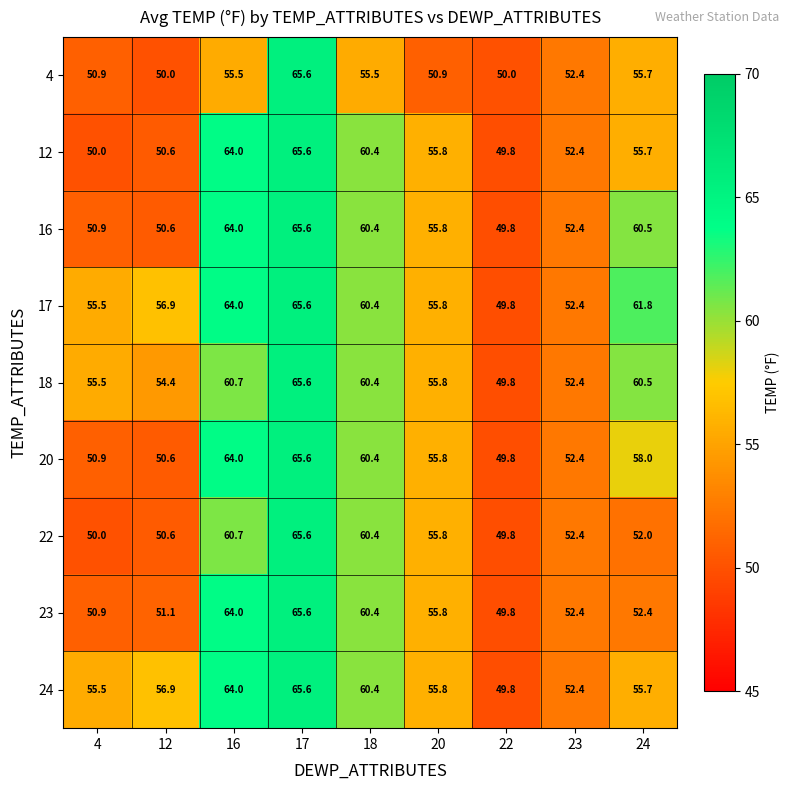

Between 18 and 24, which series saw the biggest shift?

22